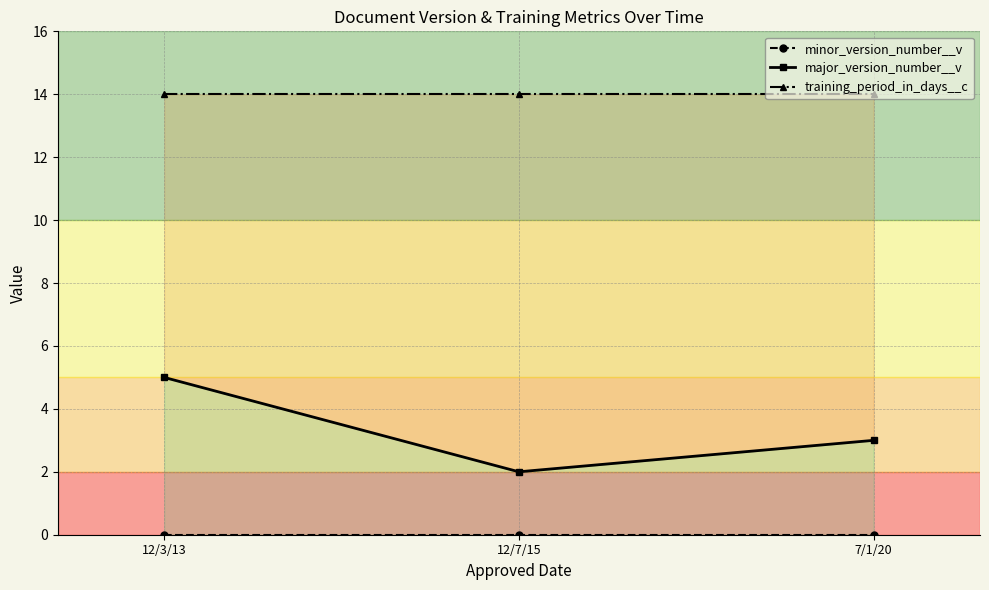

How many lines are shown in the chart?

3